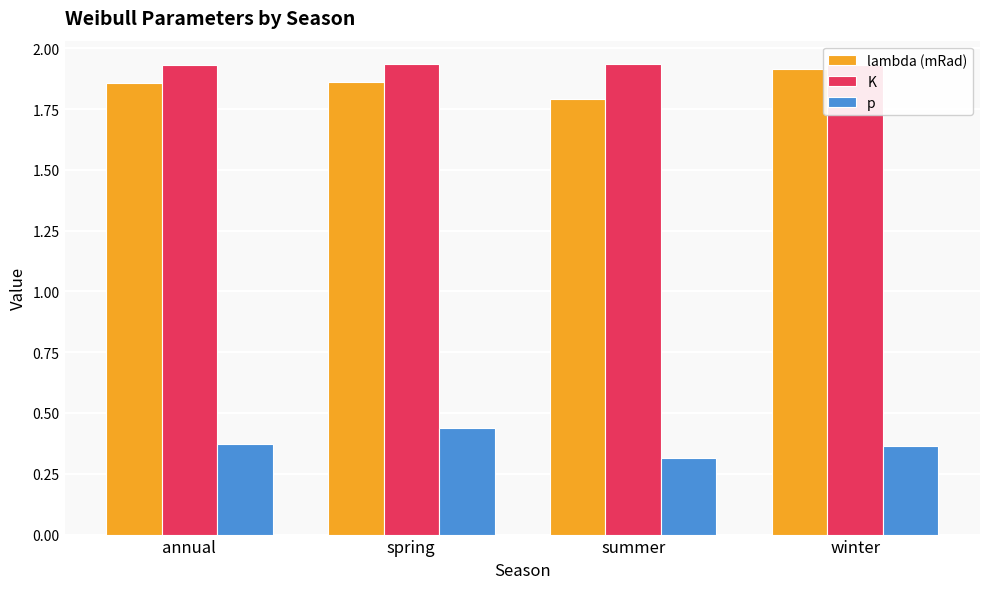

Between annual and summer, which series saw the biggest shift?

lambda (mRad)